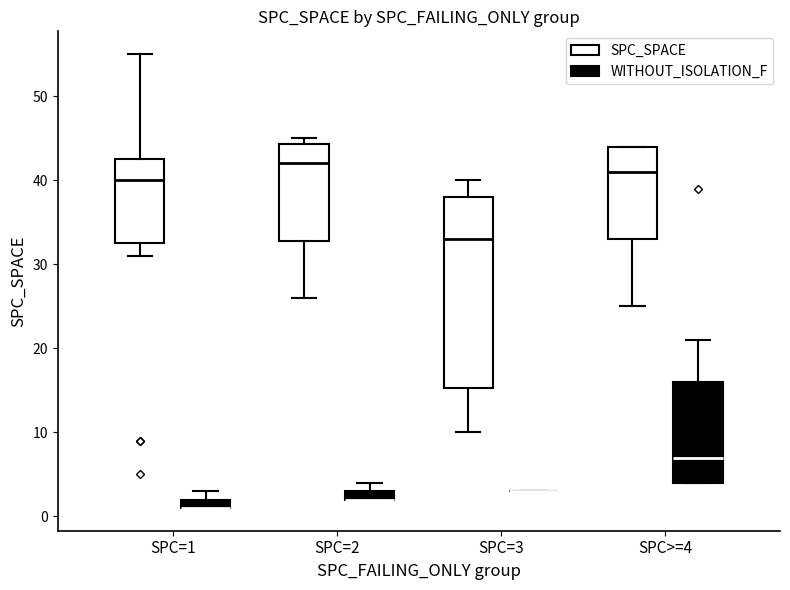

Where does the lower whisker of the box for SPC=1 (SPC_SPACE) end on the y-axis? The values are not printed on the chart, so give them approximately, as read against the axis.

31